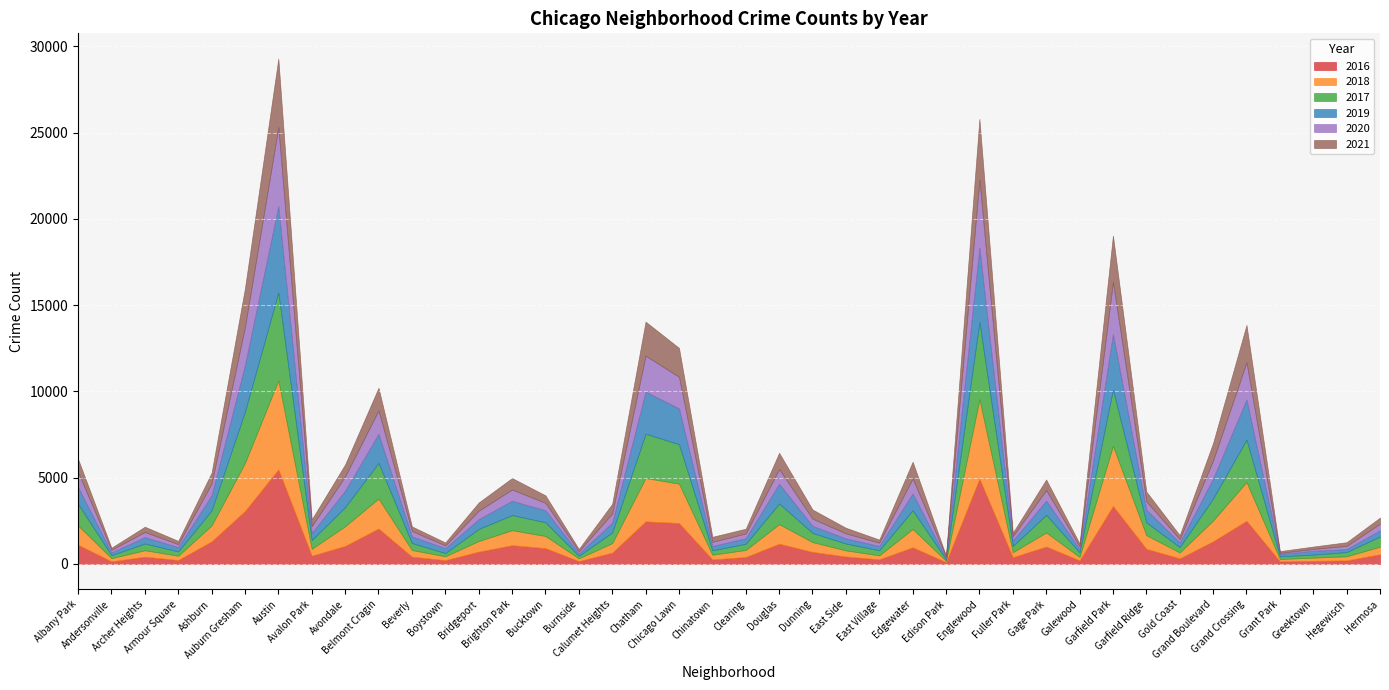

Which series has the widest spread of values?

2016